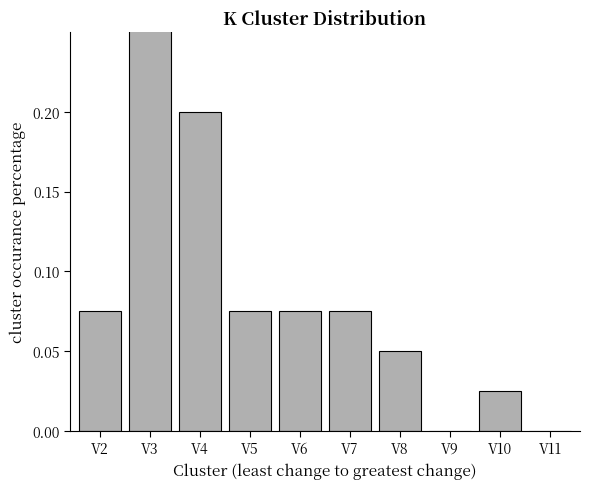

Are the bars horizontal?

No